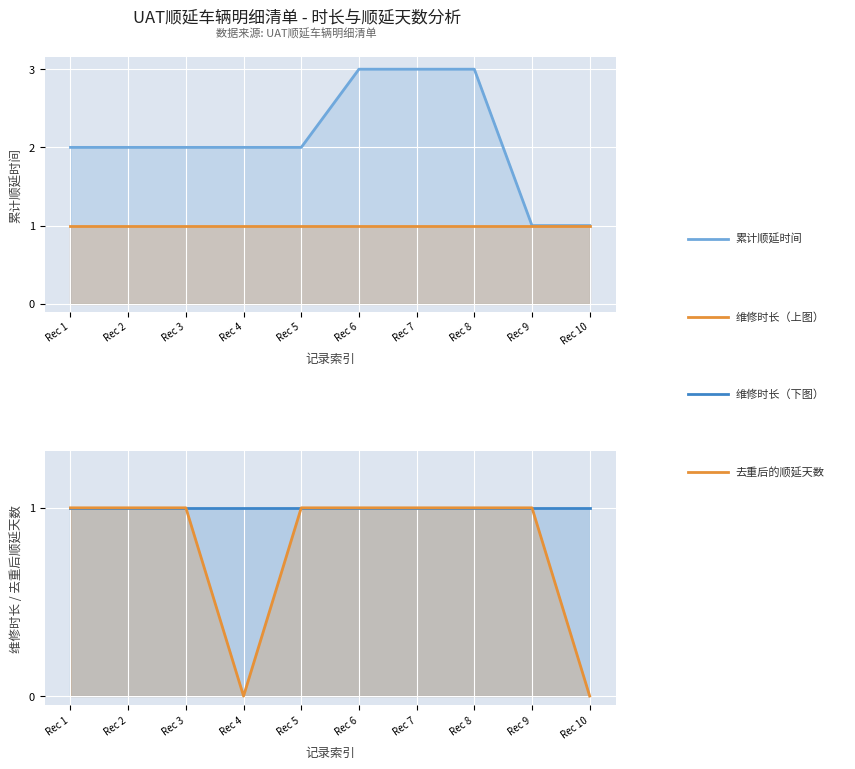

Does the chart display data point markers on the line(s)?

No